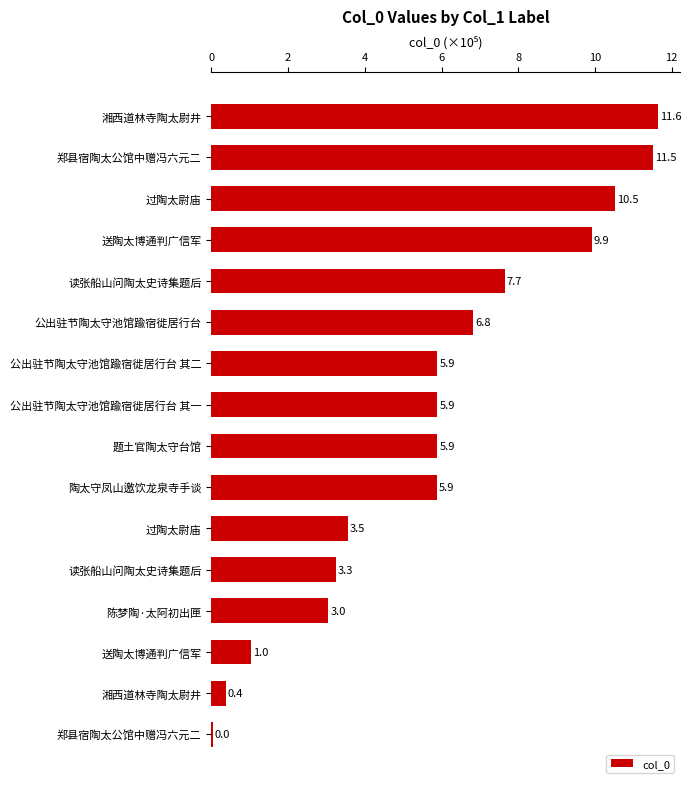

Does the chart contain stacked bars?

No